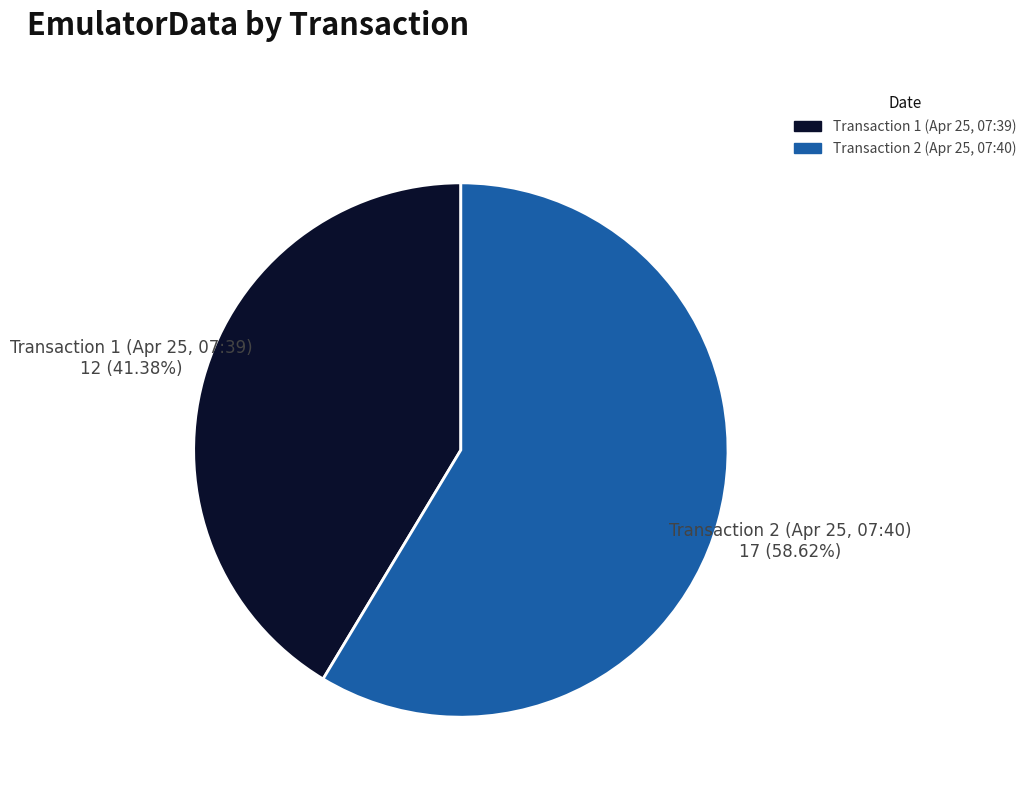

Which category has the biggest portion of the pie?

Transaction 2 (Apr 25, 07:40)